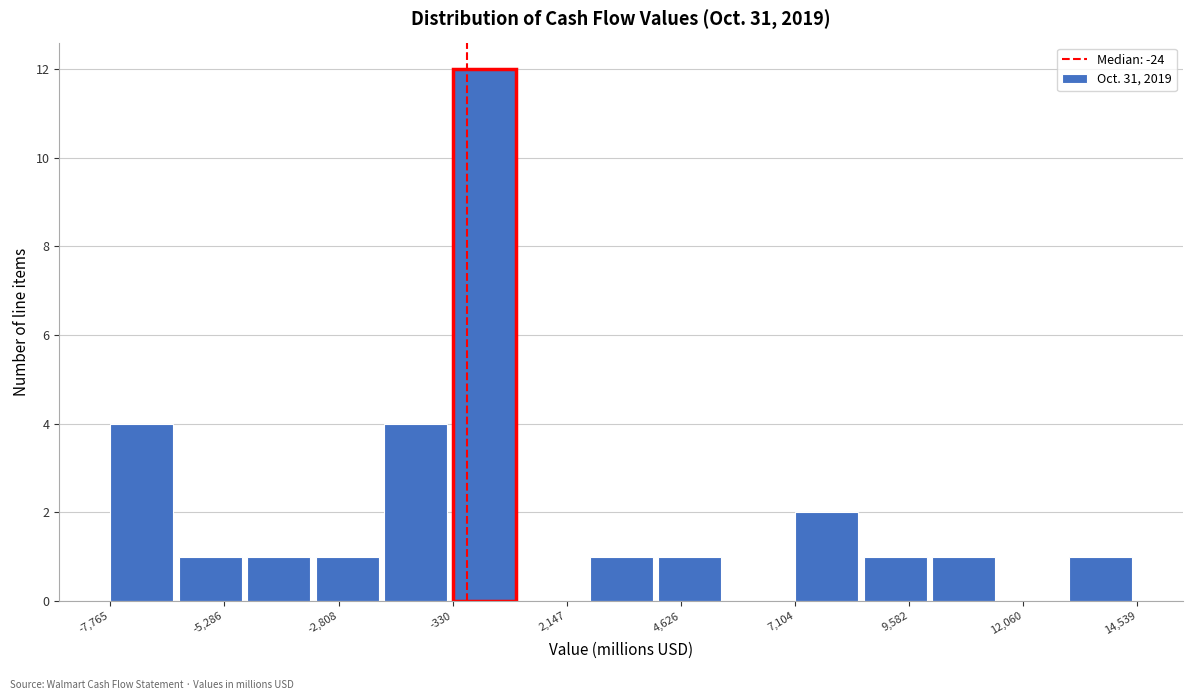

Around what value on the x-axis is the tallest bar? Give the approximate position of its centre, as read against the axis.

500